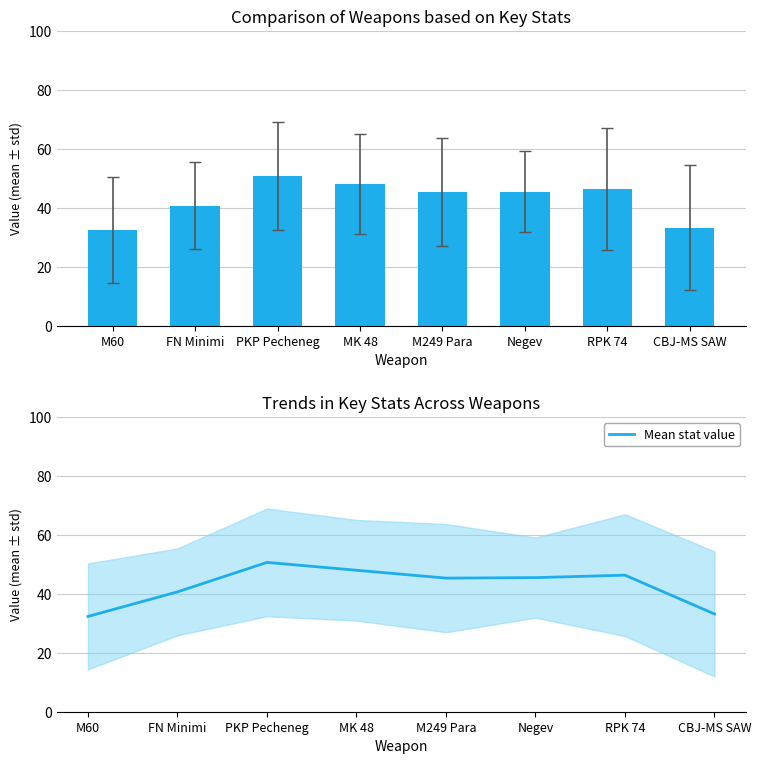

Rank the categories by value from lowest to highest.

M60, CBJ-MS SAW, FN Minimi, M249 Para, Negev, RPK 74, MK 48, PKP Pecheneg